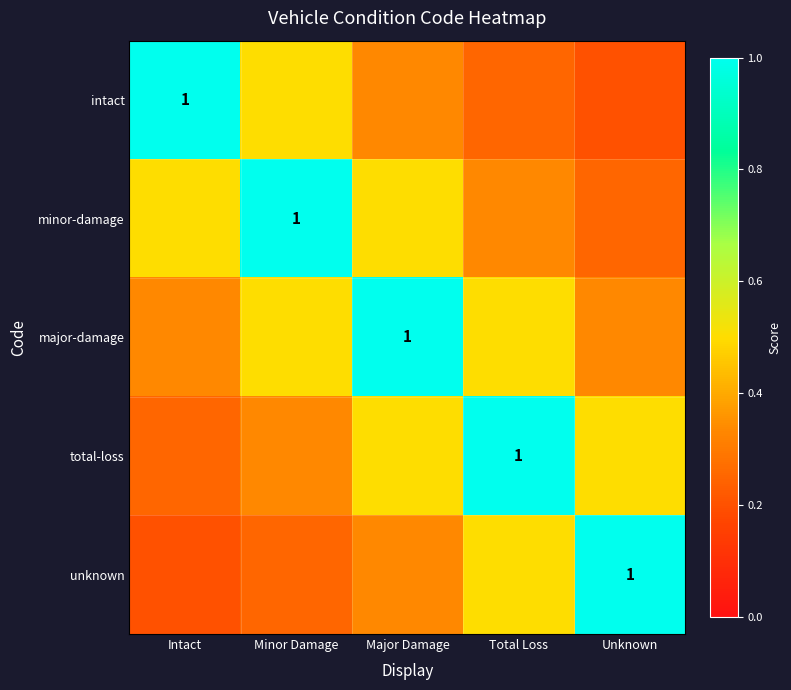

What is the difference between the intact values at Major Damage and Minor Damage?

0.2